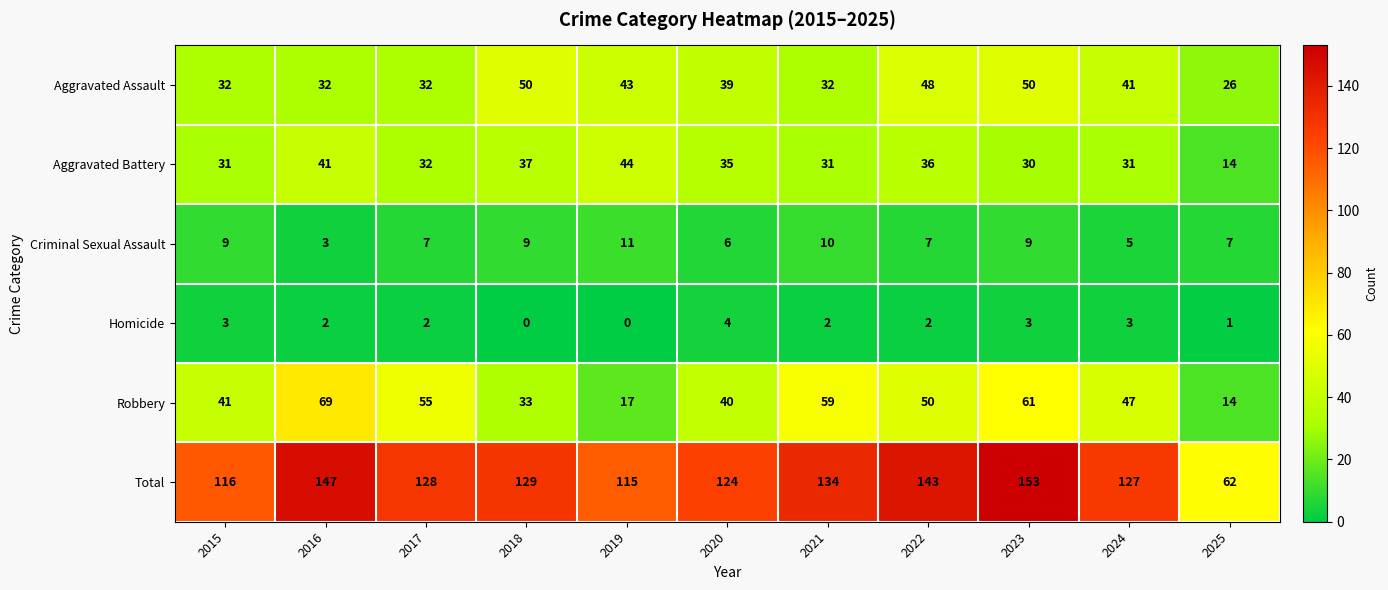

Count the Homicide values in the range 1 to 3.

8